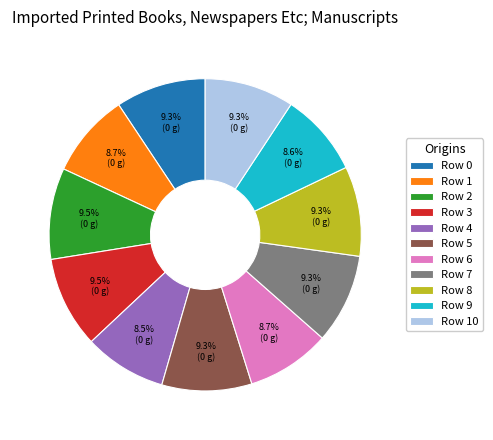

What percentage is NOT represented by Row 8?

90.7%